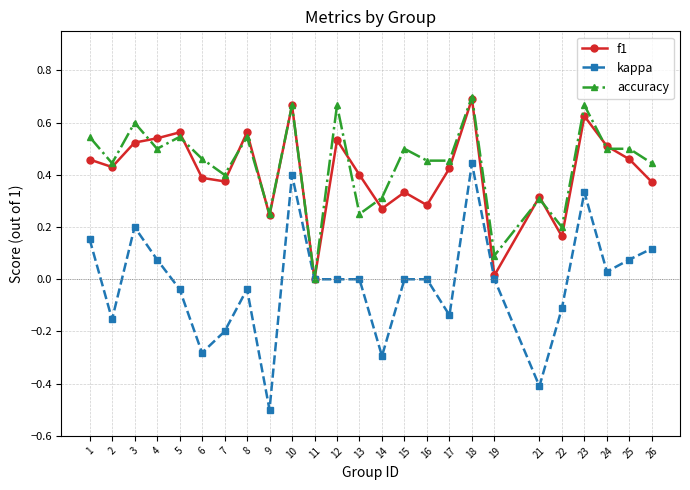

Which label corresponds to the smallest value in the chart?

9